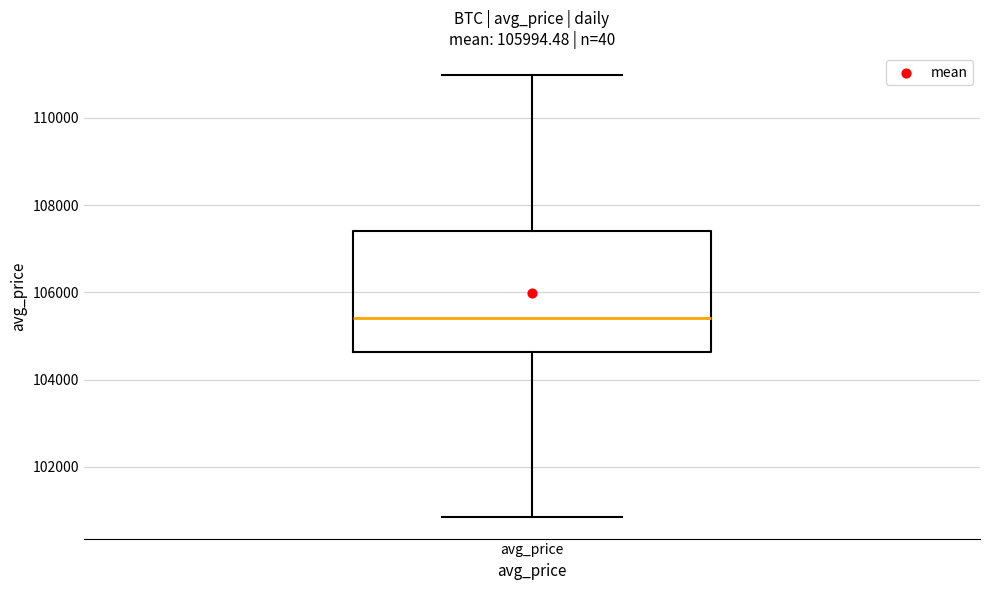

Read this box plot against the y-axis: the position of the median line, the range covered by the box, and the ends of both whiskers. The values are not printed on the chart, so give them approximately, as read against the axis.

median 105400, box 104600 to 107400, whiskers 100800 to 111000